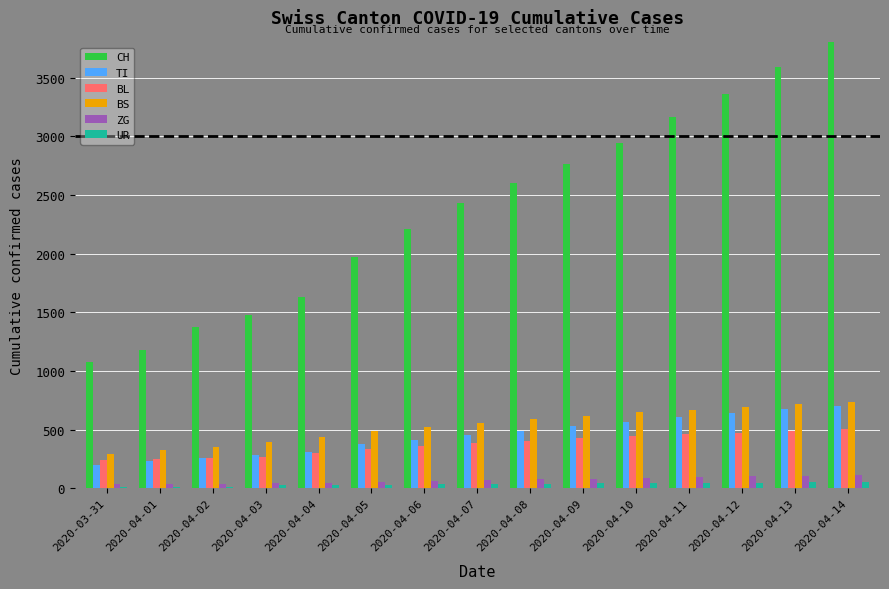

Are the bars horizontal?

No